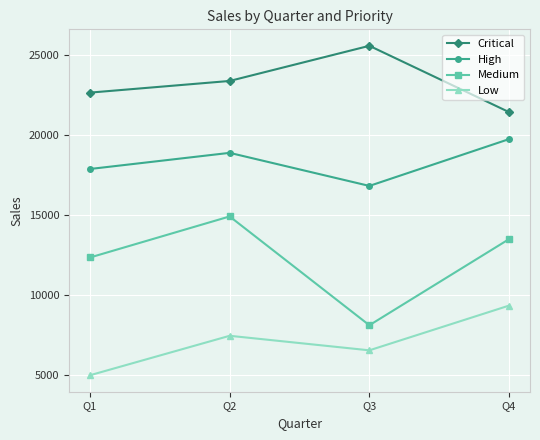

Reading left to right, transcribe all the data shown in this chart.

Critical: Q1=22670	Q2=23400	Q3=25600	Q4=21450
High: Q1=17890	Q2=18900	Q3=16830	Q4=19760
Medium: Q1=12350	Q2=14920	Q3=8110	Q4=13500
Low: Q1=4980	Q2=7450	Q3=6540	Q4=9340